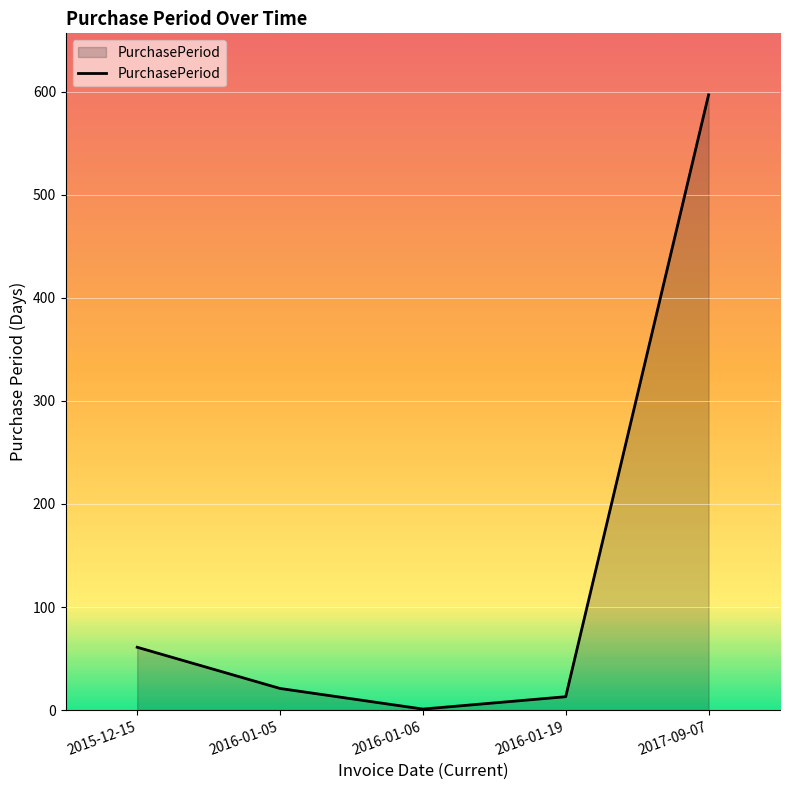

At which label is the value closest to 299?

2015-12-15